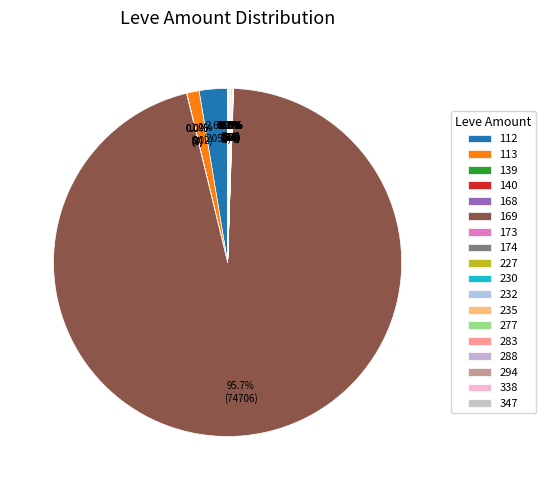

Combined, what portion of the pie is 174 and 347?

1.2%